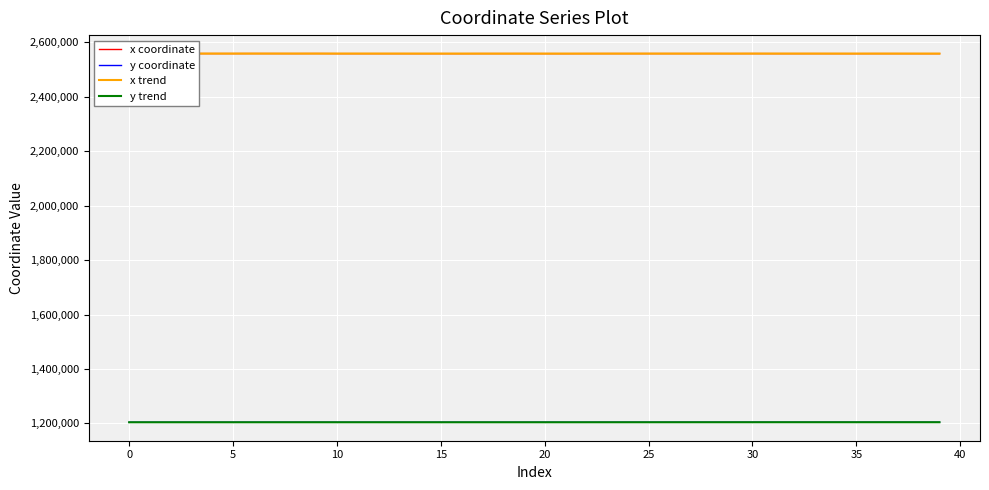

What is the approximate value of x trend at 17?

2558186.4